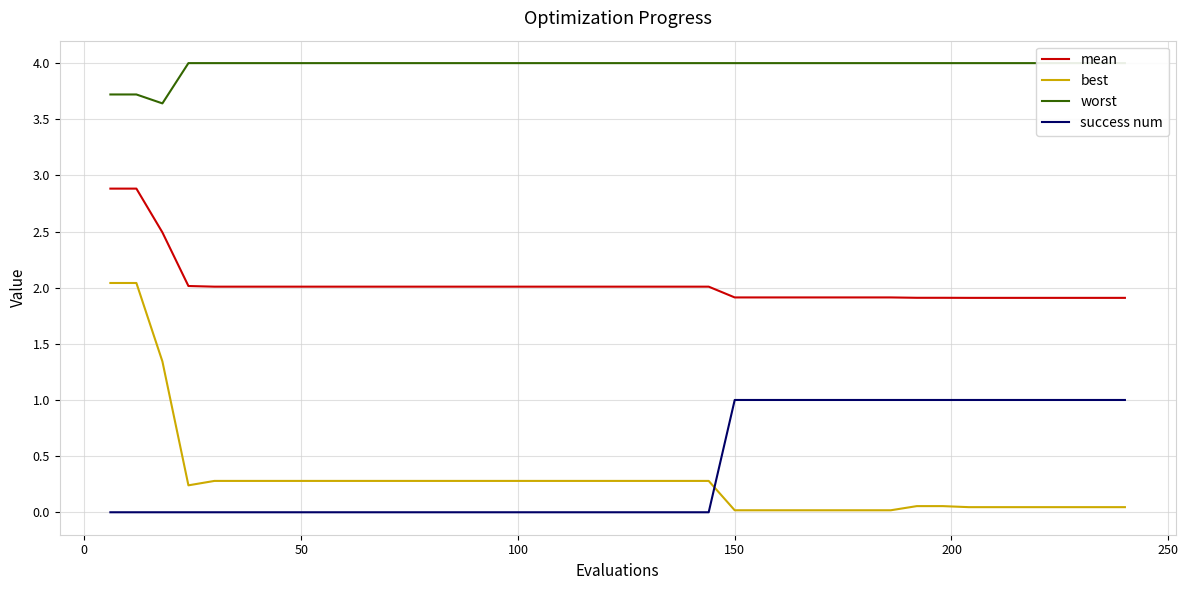

In worst, how many points are lower than both neighbors (excluding endpoints)?

1